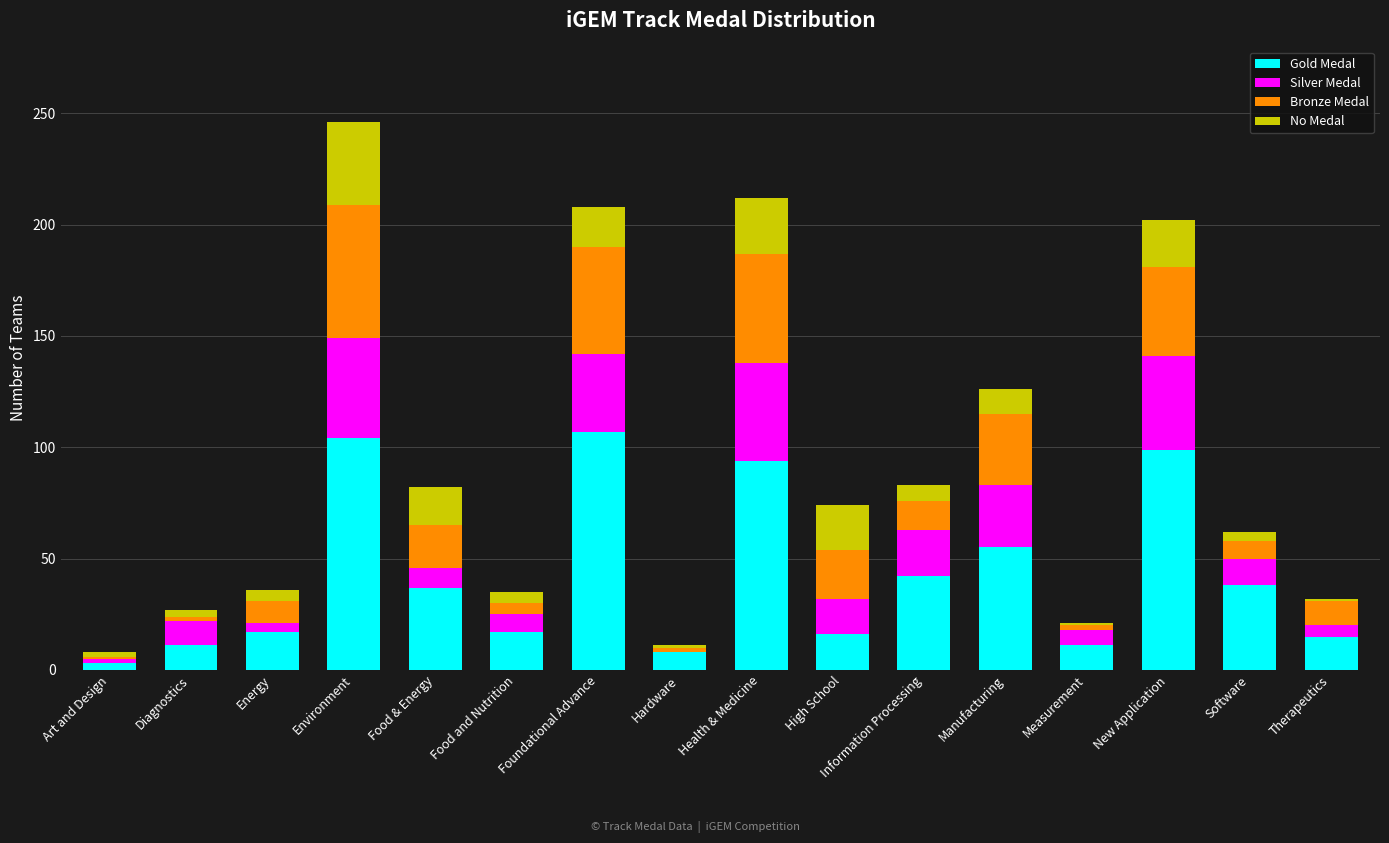

The value of Gold Medal at Measurement is 11. True or false?

True